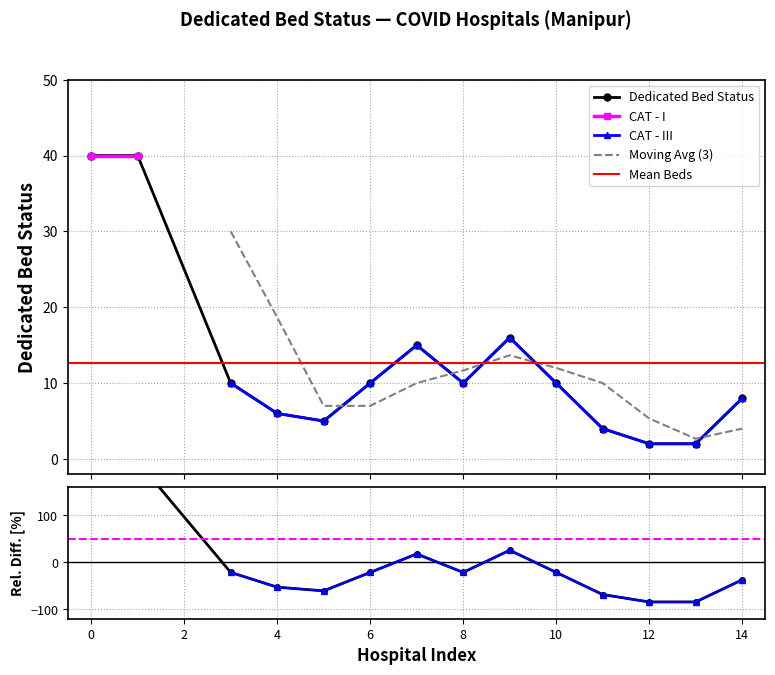

What is the maximum value shown in the chart?

40